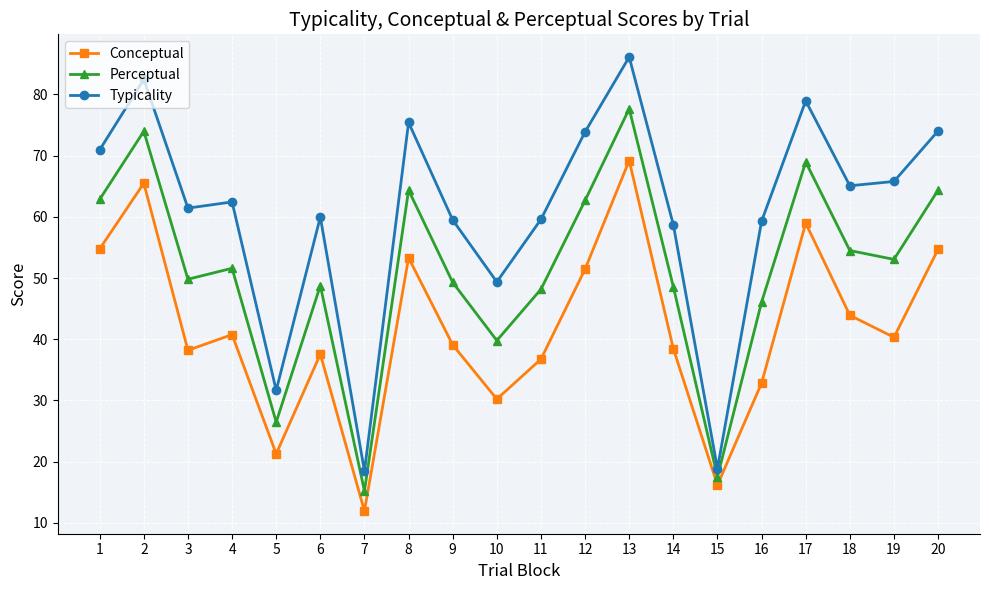

What is the sum of the Conceptual values at 13 and 11?

106.0